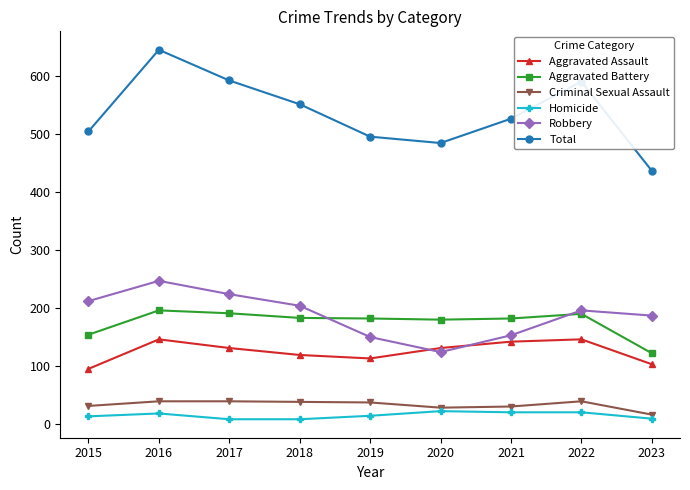

True or false: Criminal Sexual Assault has a value of 13 at 2022.

False